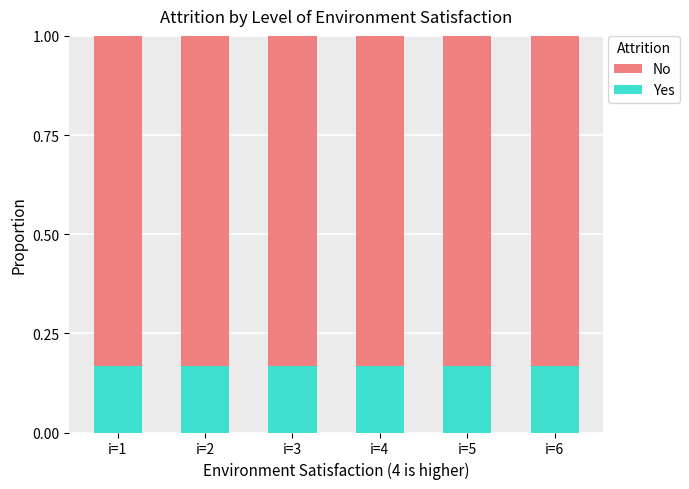

What is the total value across all series at i=3?

1.0